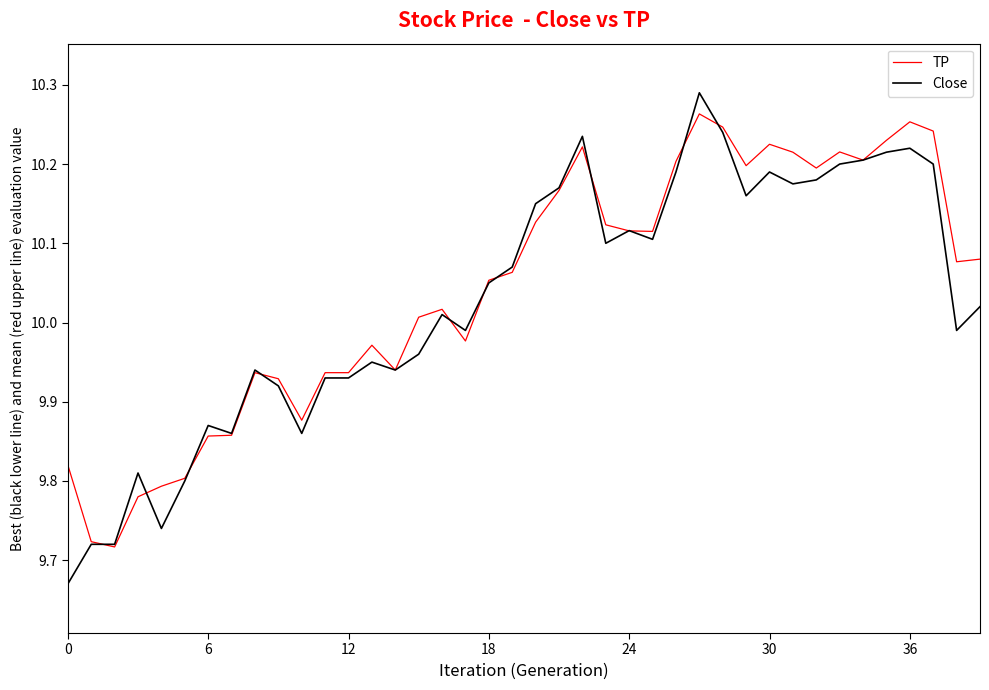

True or false: Close has more than 2 interior local peaks.

True